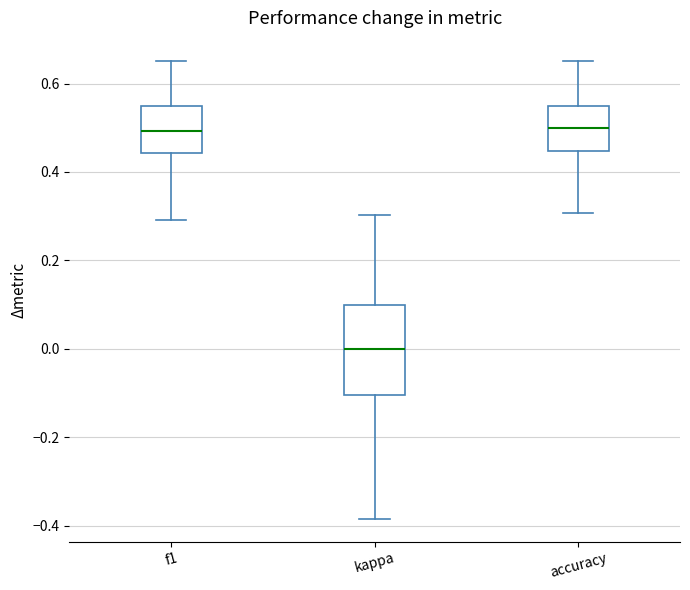

Where does the median line of the box for f1 sit on the y-axis? The values are not printed on the chart, so give them approximately, as read against the axis.

0.50